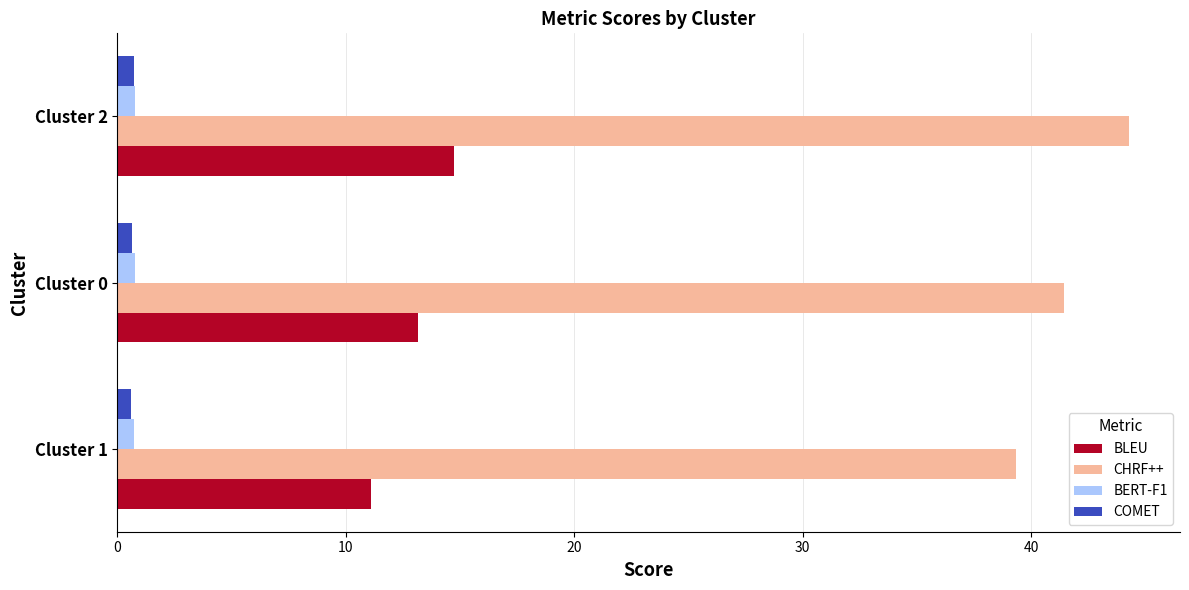

Which series has the largest total across all categories?

CHRF++